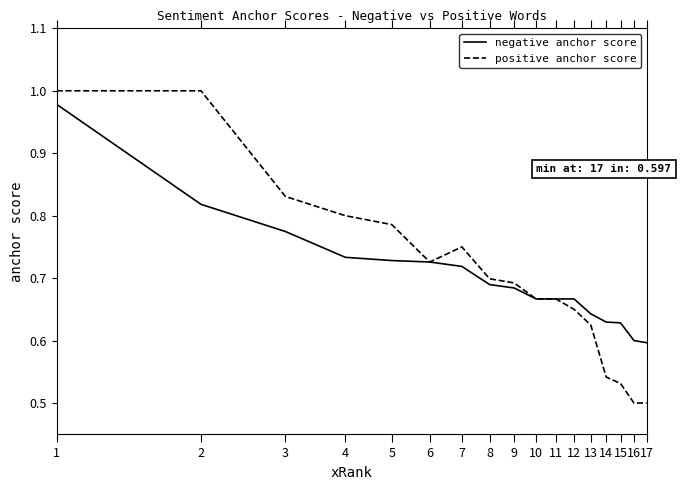

Reading left to right, what are all the values shown in this chart?

negative anchor score: 1=1.0	2=0.8	3=0.8	4=0.7	5=0.7	6=0.7	7=0.7	8=0.7	9=0.7	10=0.7	11=0.7	12=0.7	13=0.6	14=0.6	15=0.6	16=0.6	17=0.6
positive anchor score: 1=1.0	2=1.0	3=0.8	4=0.8	5=0.8	6=0.7	7=0.8	8=0.7	9=0.7	10=0.7	11=0.7	12=0.7	13=0.6	14=0.5	15=0.5	16=0.5	17=0.5